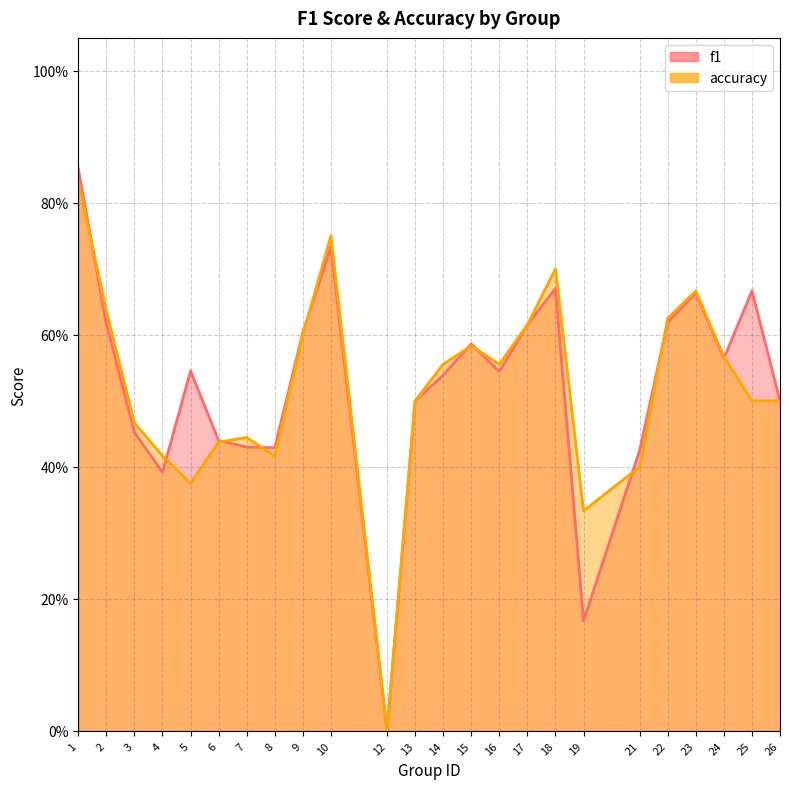

The value of accuracy at 17 is 0.6. True or false?

True